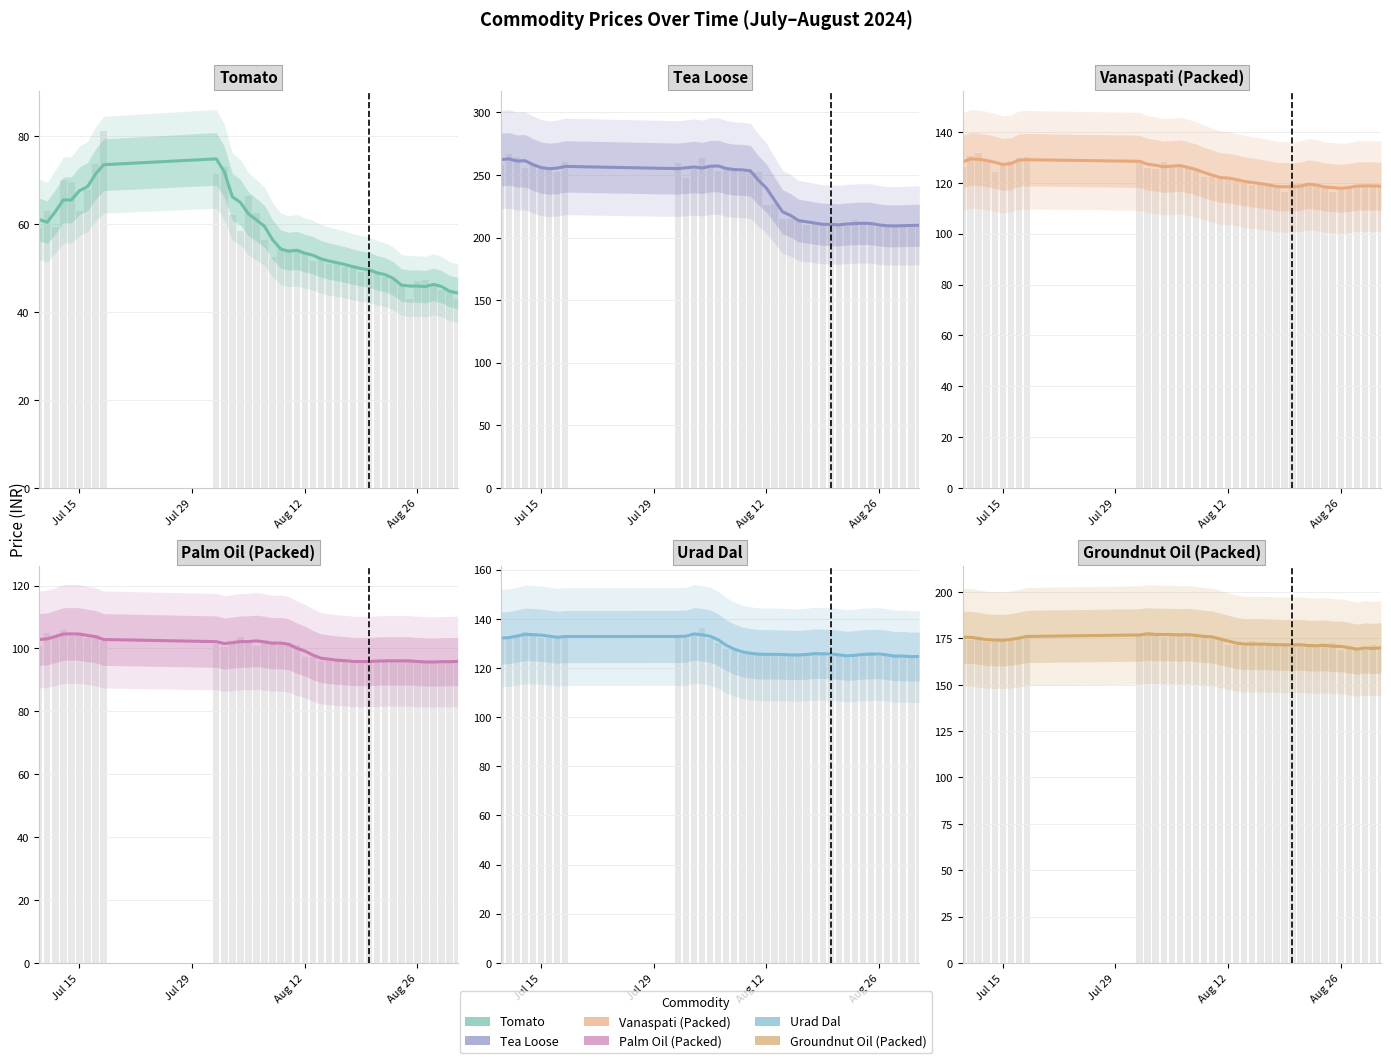

What is the minimum value shown in the chart?

44.3